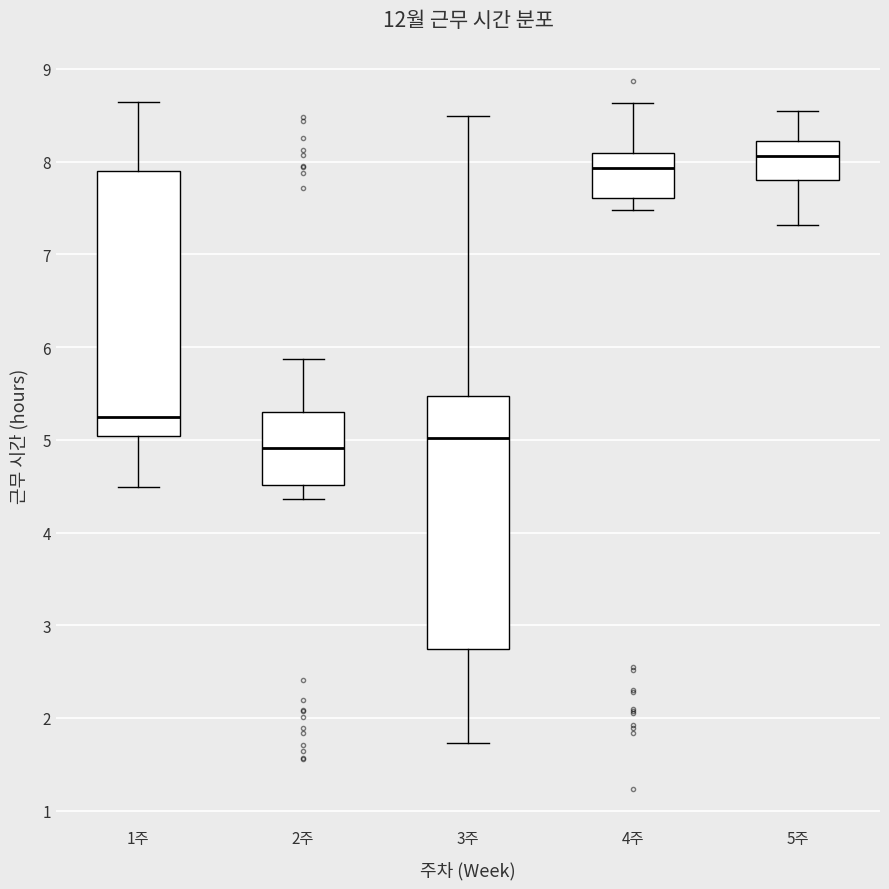

Which box is the tallest, from its lower edge to its upper edge?

1주